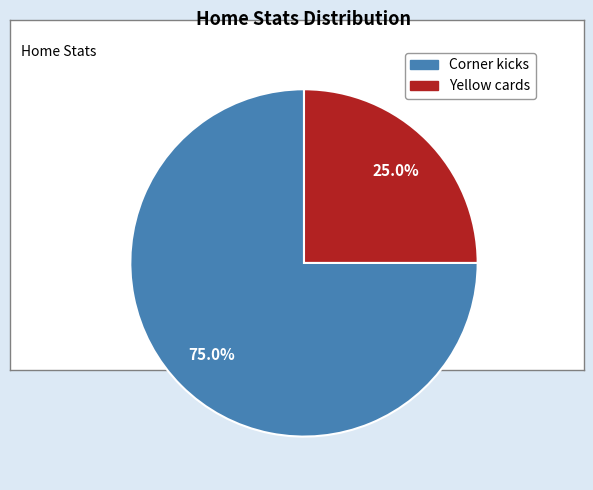

What is the ratio of the value at Yellow cards to the value at Corner kicks?

0.3